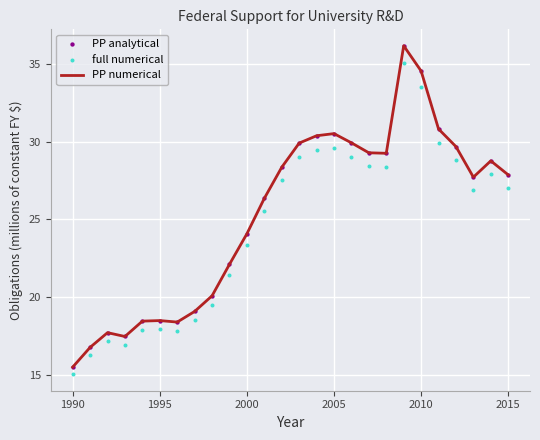

At how many categories does at least one series exceed 34?

2